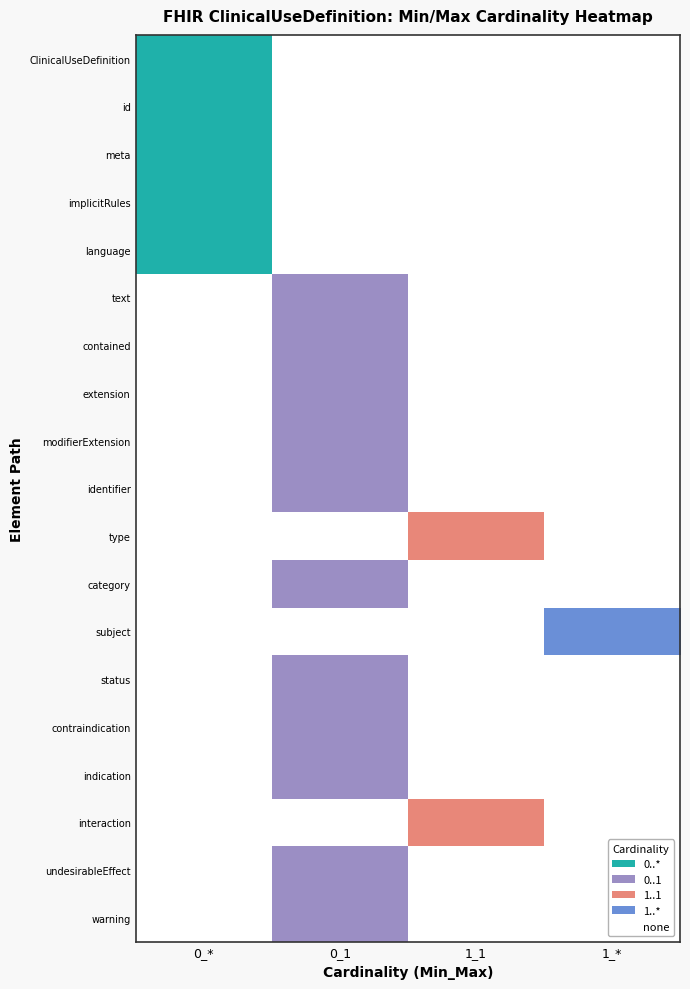

The value of 0_1 at 1 is 0. True or false?

True